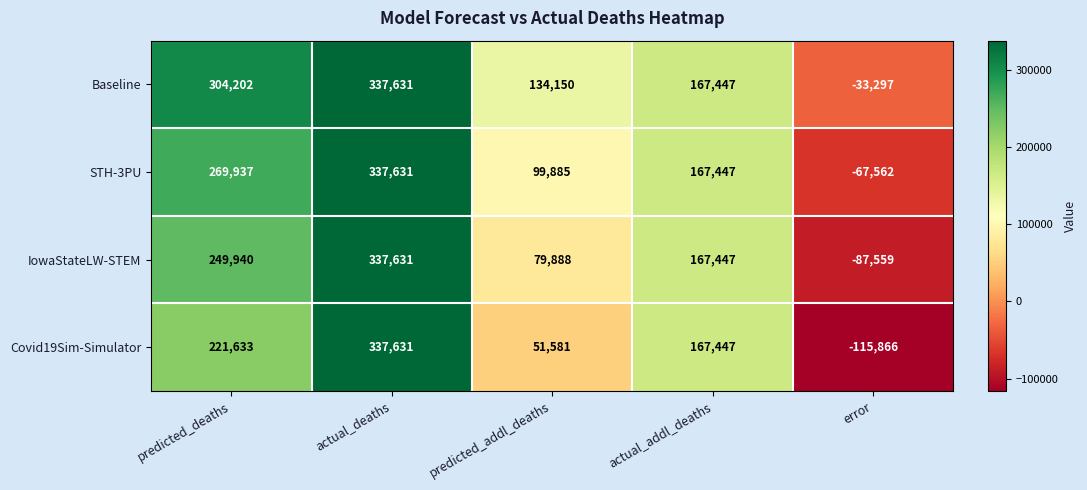

At predicted_deaths, list the series in order from smallest to largest.

Covid19Sim-Simulator, IowaStateLW-STEM, STH-3PU, Baseline